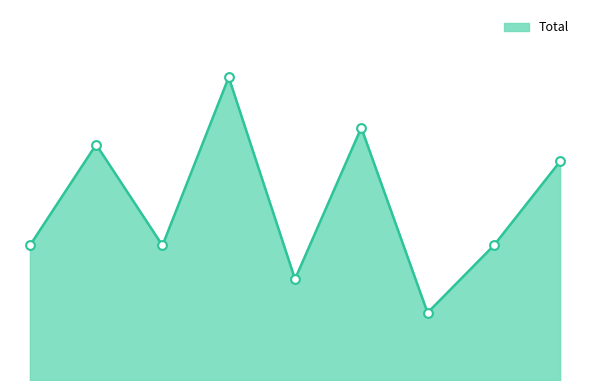

Does the chart have visible grid lines?

No